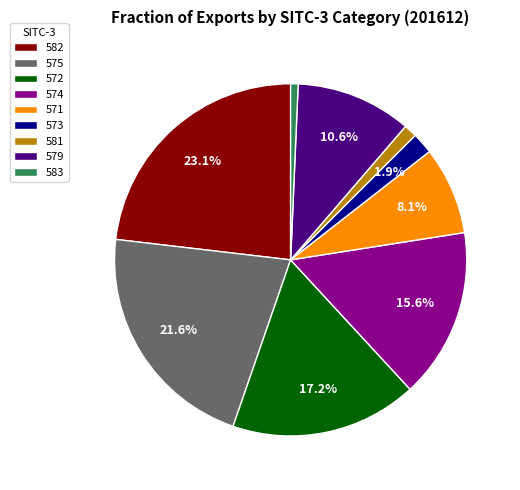

Does 582 account for over 50% of the chart?

No